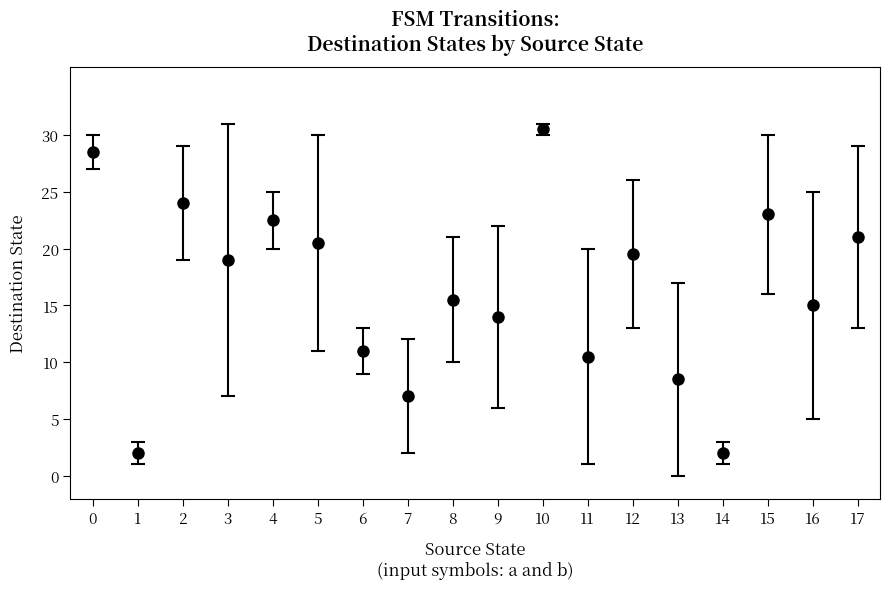

What is the change in value from 3 to 7?

-12.0